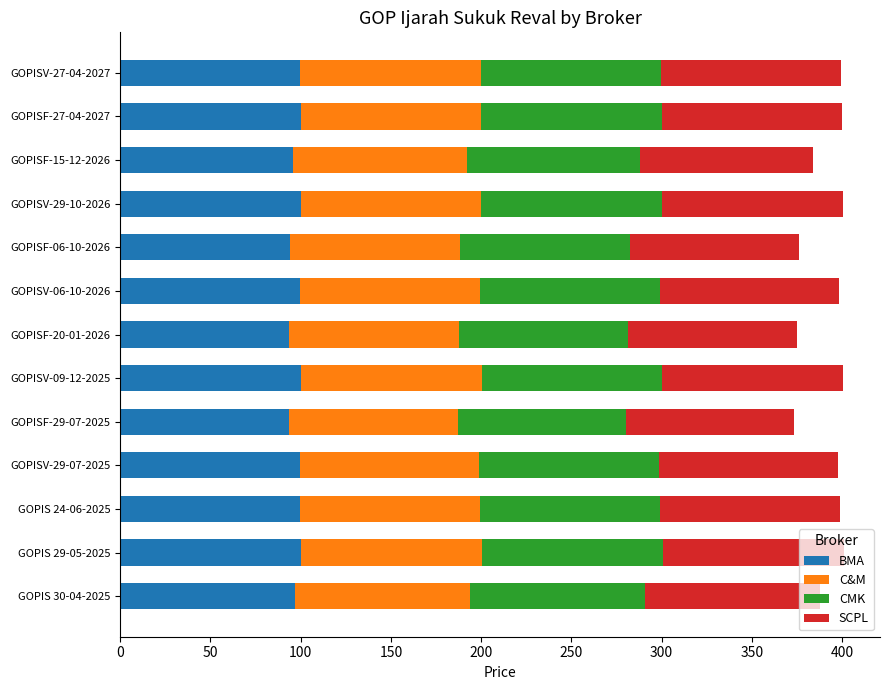

What is the sum of all BMA values?

1273.6